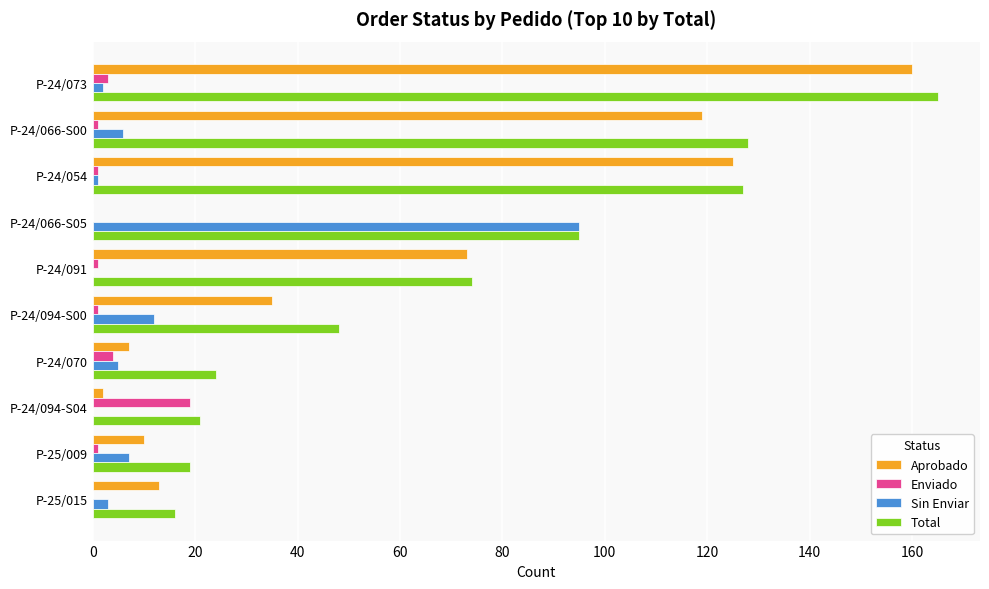

What is the sum of all Sin Enviar values?

131